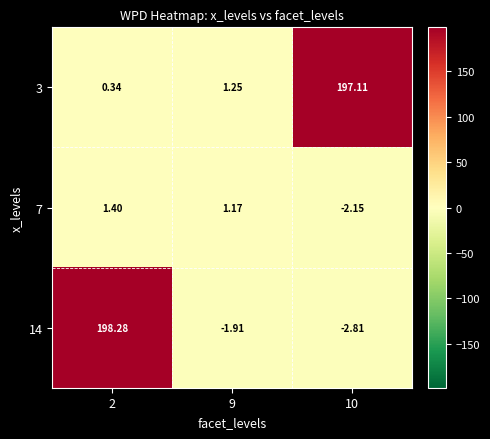

What is the difference between the highest and lowest values at 2?

197.9